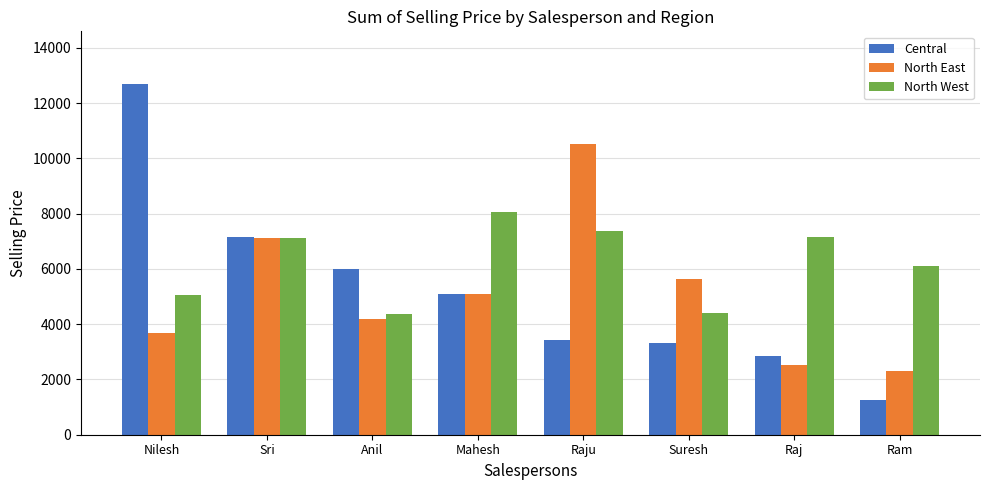

At which label does North East first exceed 5101?

Sri